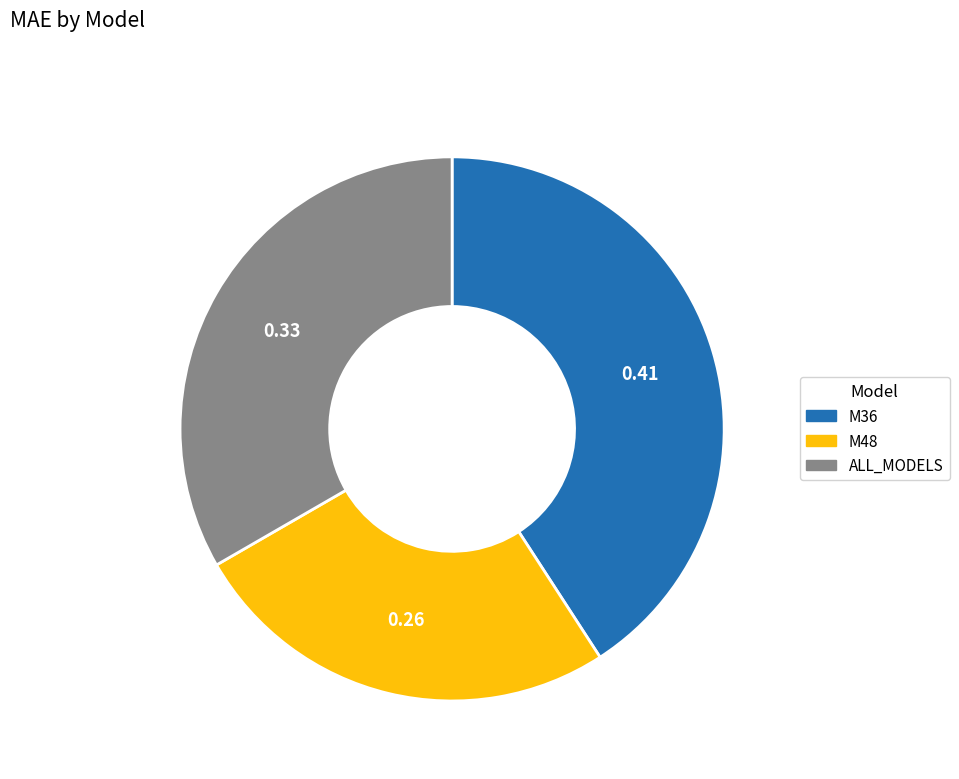

Does any single category account for the majority?

No